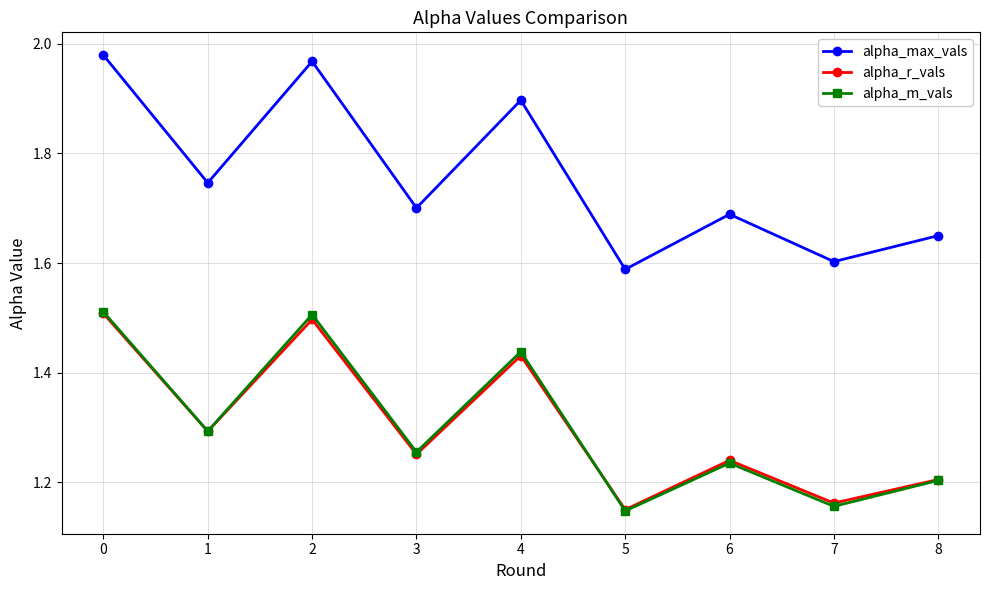

What is the value of the alpha_max_vals point at the 5th from the left?

1.9